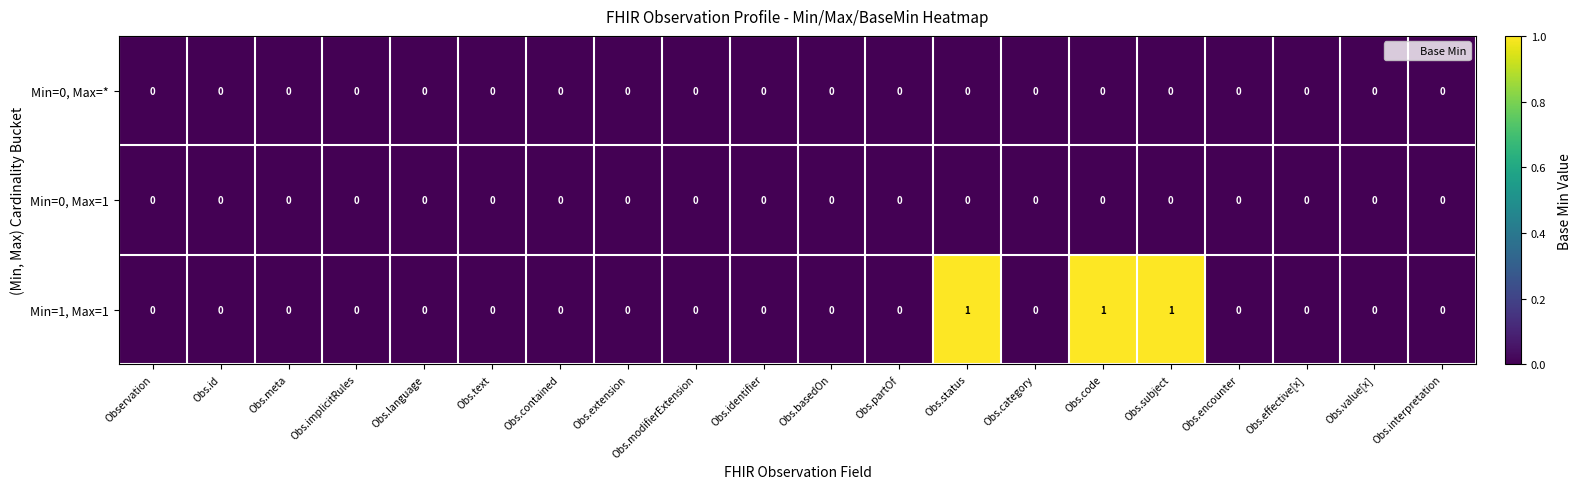

Which series has the largest total across all categories?

Min=1, Max=1